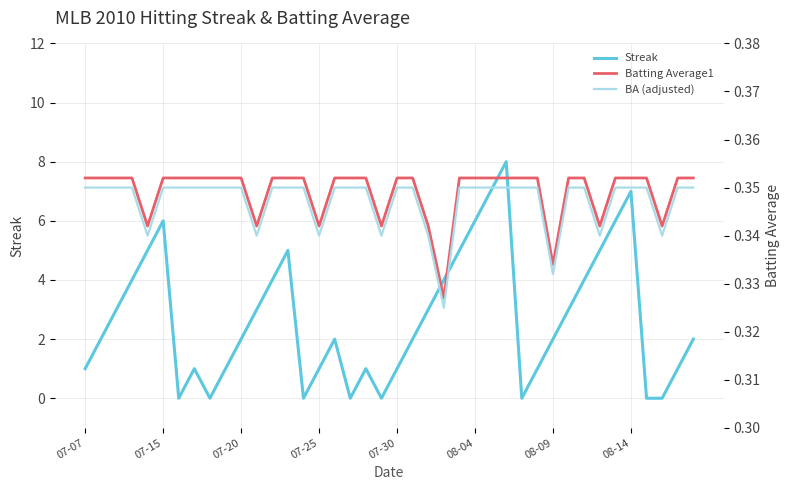

How many interior local peaks does the Streak series have?

7